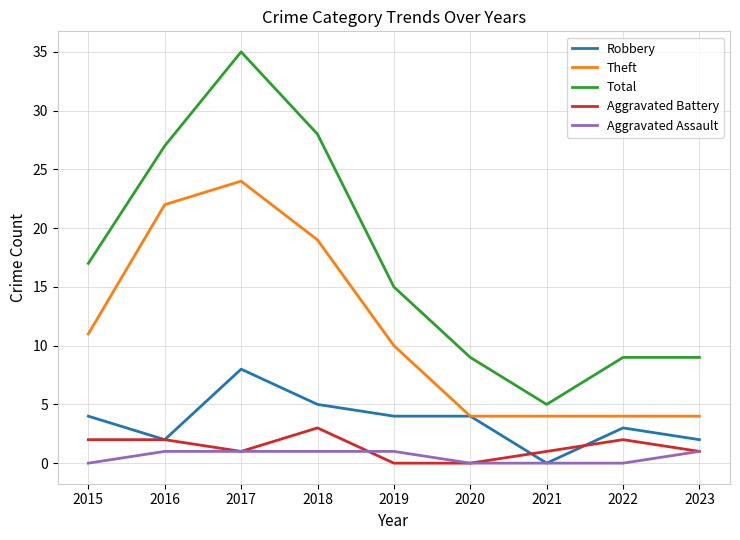

True or false: Theft and Aggravated Battery intersect in this chart.

False